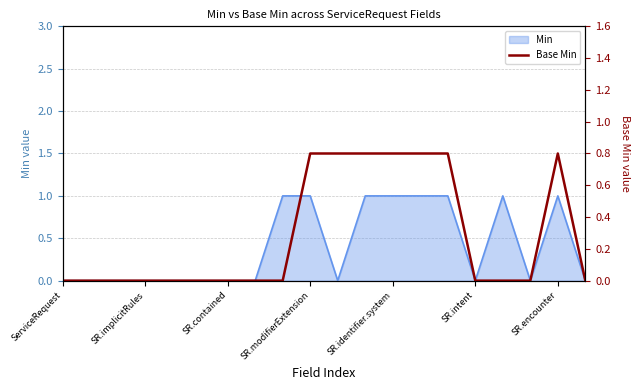

The value at 14 is 0.4. True or false?

False